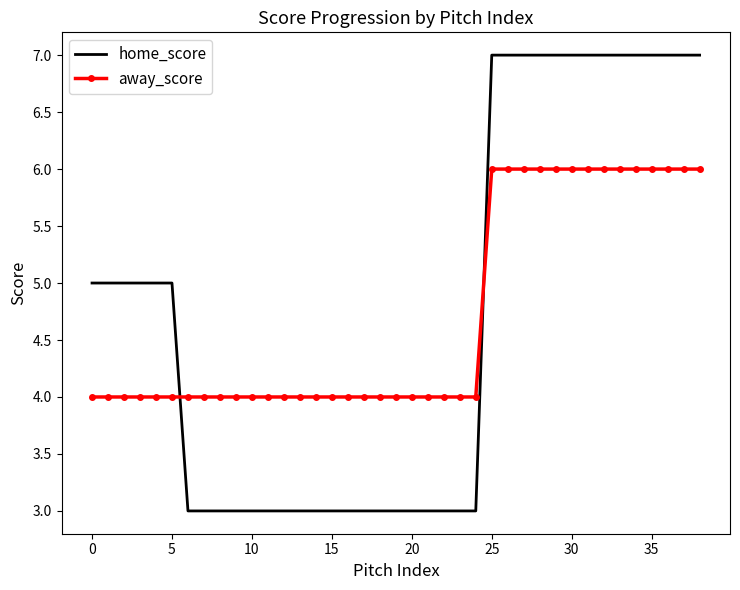

How many categories are shown in the chart?

39